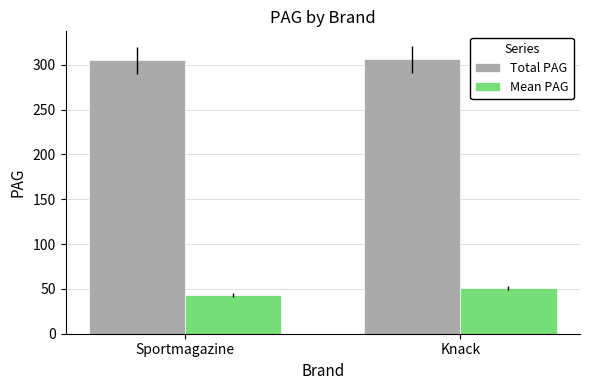

What is the sum of all Mean PAG values?

94.6